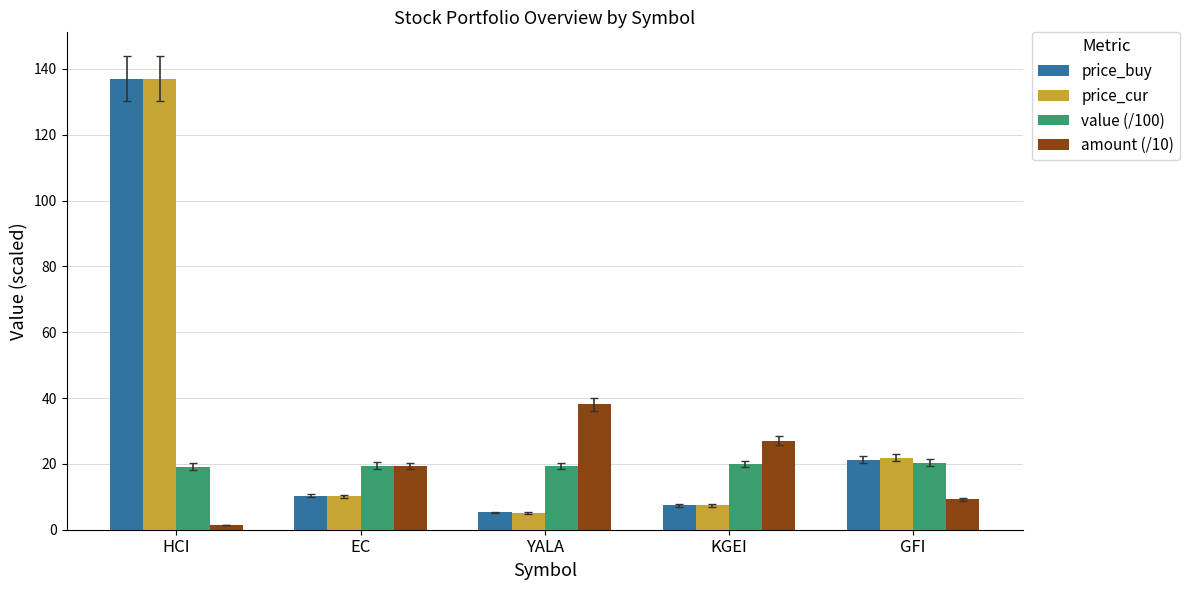

At which label does price_cur reach its peak?

HCI